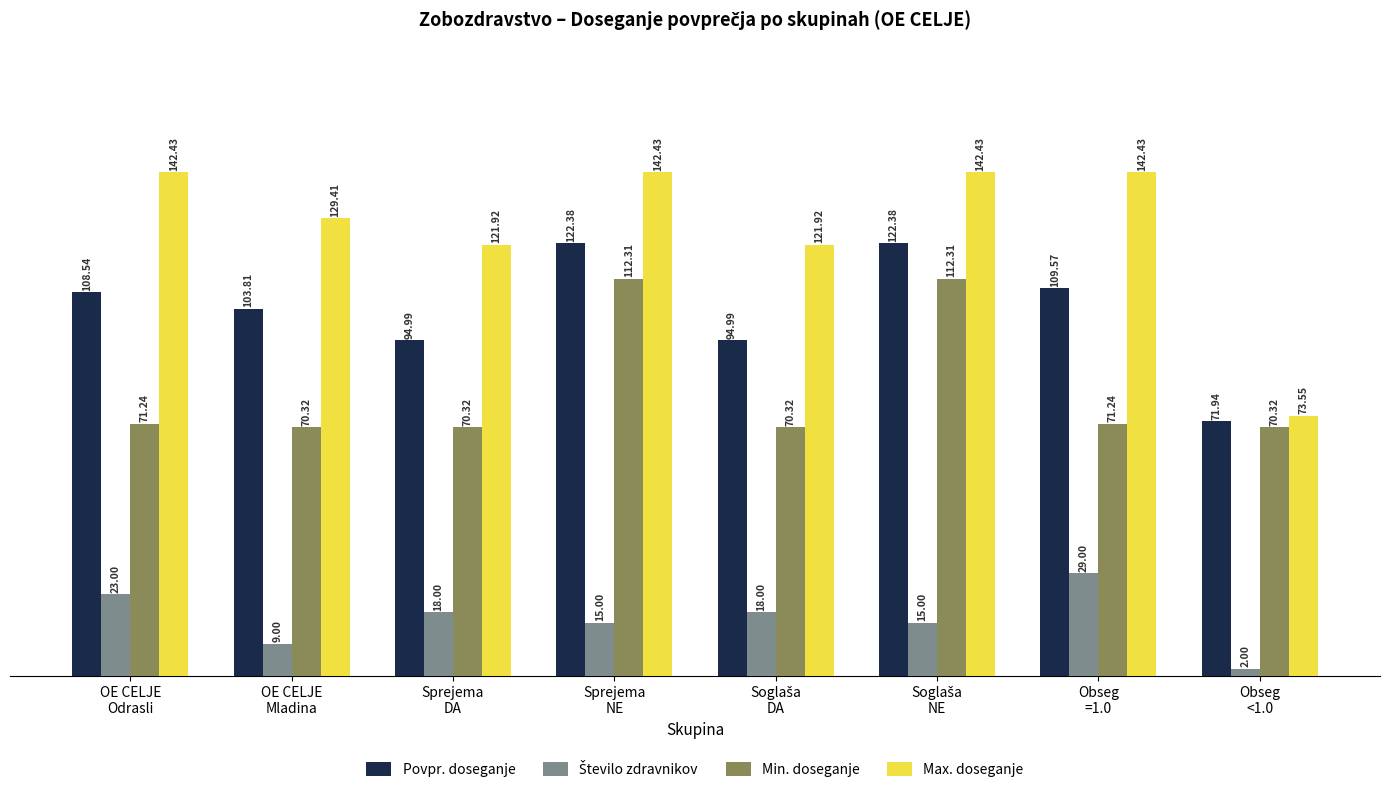

What position from the right is OE CELJE
Mladina?

7